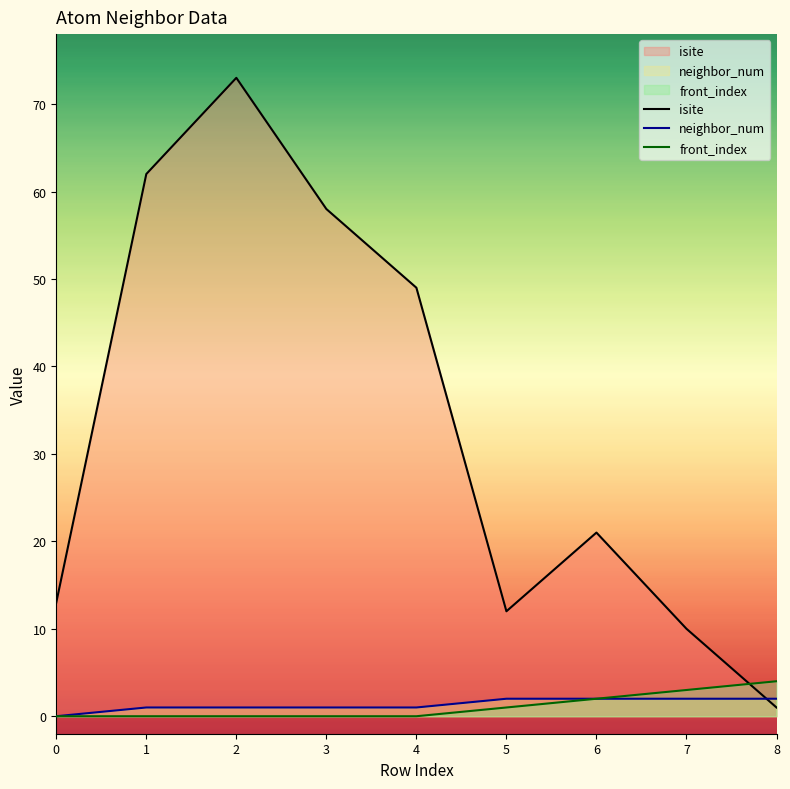

Reading left to right, what are all the values shown in this chart?

isite: 13	62	73	58	49	12	21	10	1
neighbor_num: 0	1	1	1	1	2	2	2	2
front_index: 0	0	0	0	0	1	2	3	4